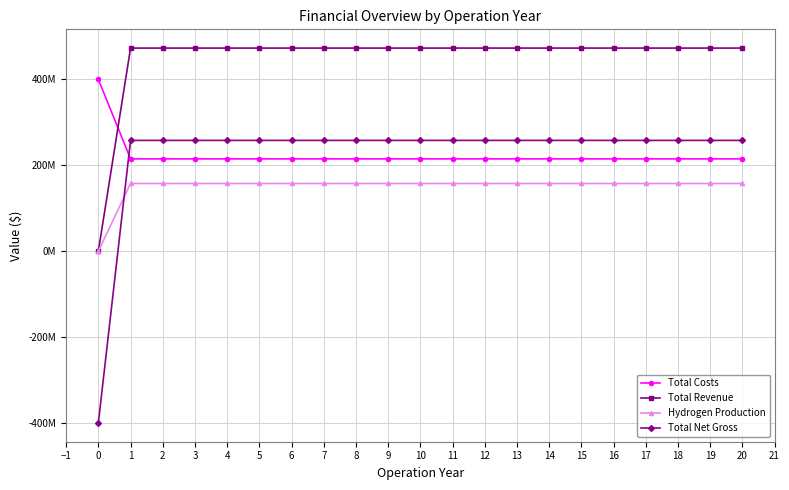

What is the spread (max minus min) of values at 5?

315360000